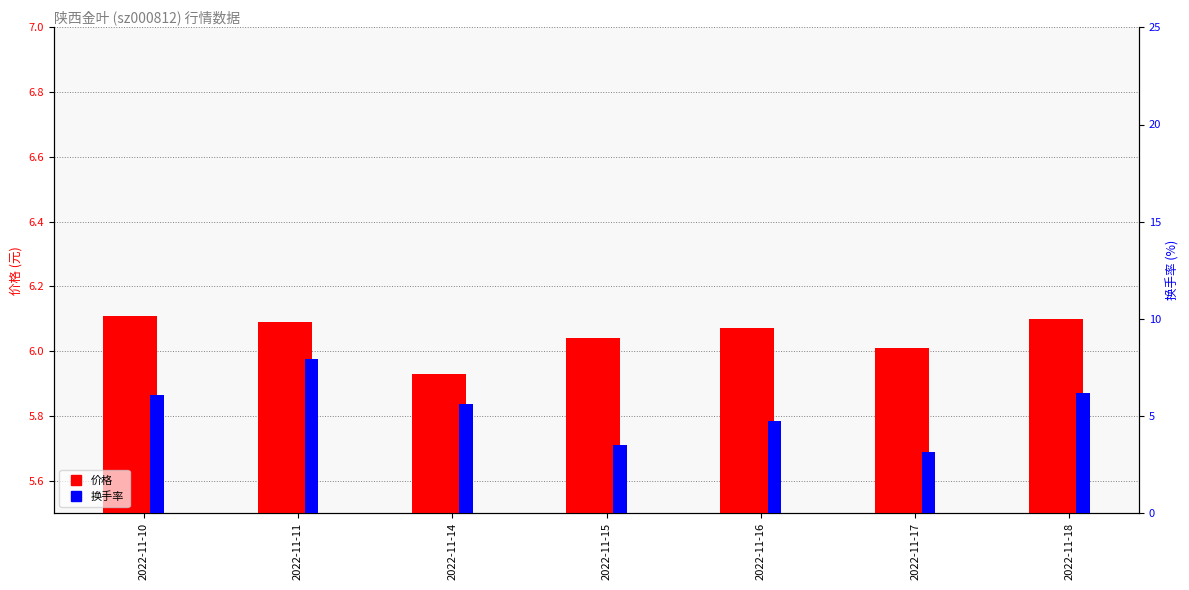

What is the value of the 价格 bar at the 3rd from the left?

5.9